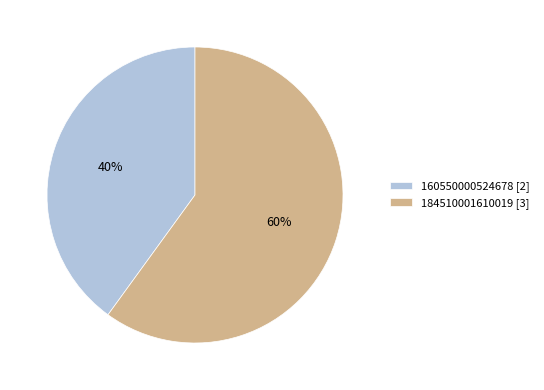

Which category has the biggest portion of the pie?

184510001610019